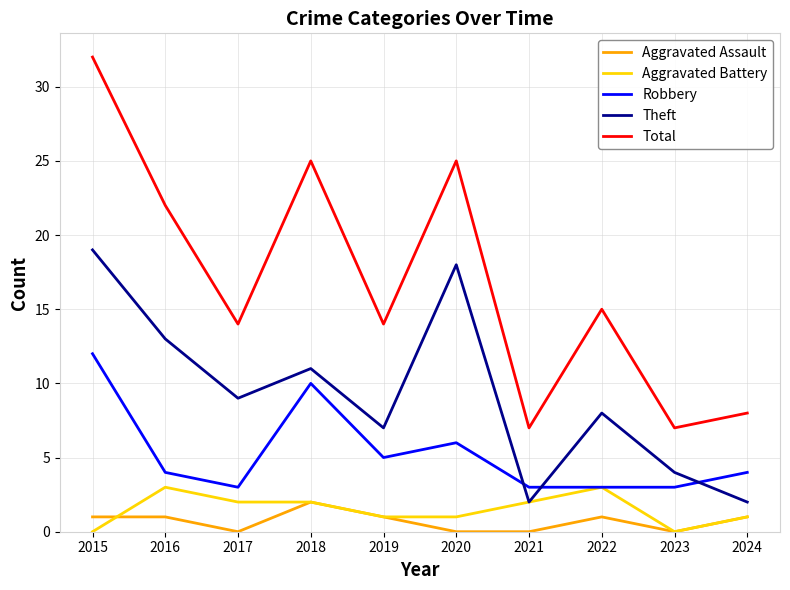

Does the chart display data point markers on the line(s)?

No